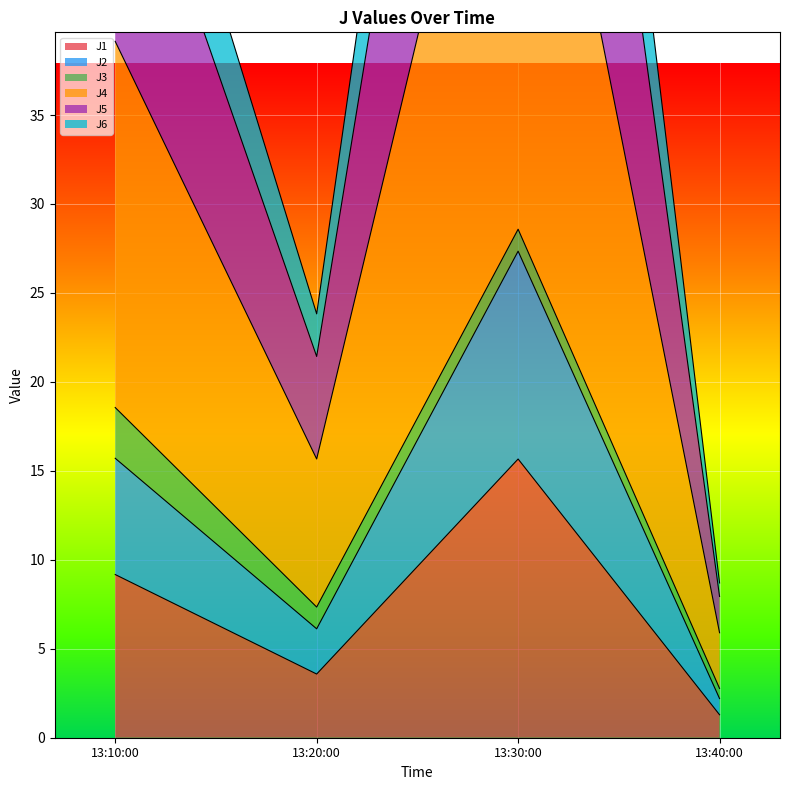

True or false: J1 has a value of 21.4 at 13:30:00.

False